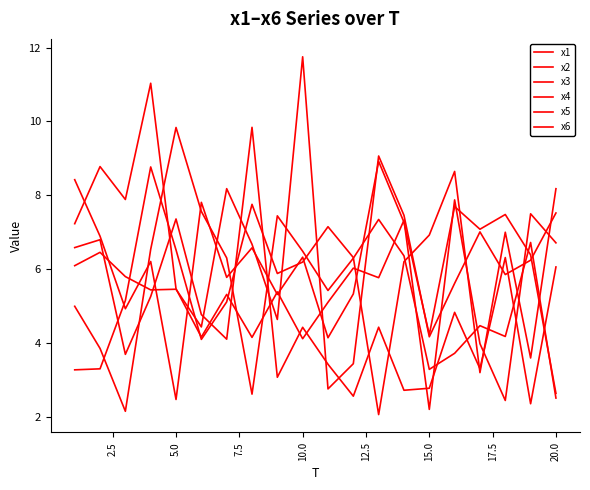

Does the chart have visible grid lines?

No